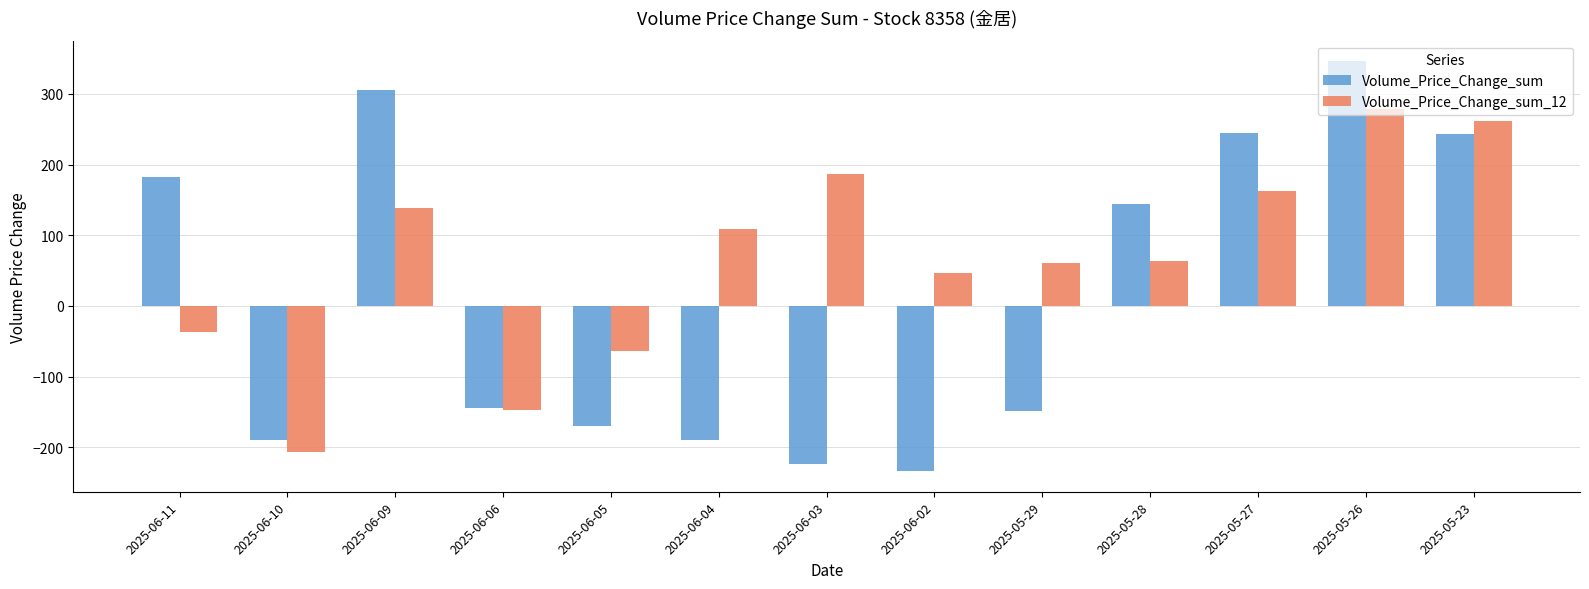

At which category is the sum across all series the highest?

2025-05-26